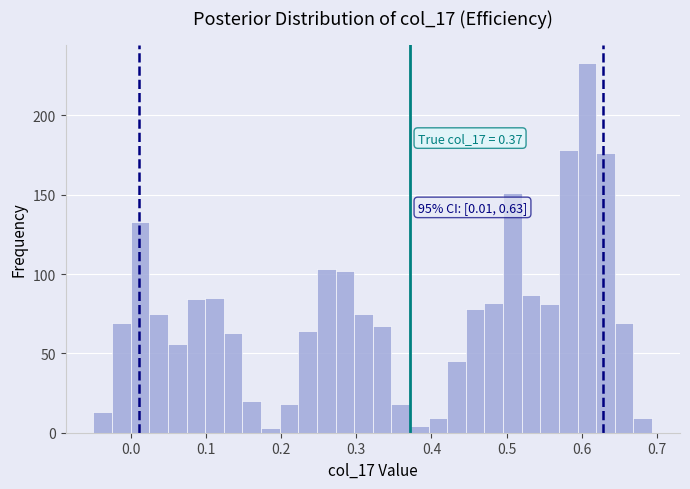

Read against the x-axis, roughly where is the centre of the tallest bar?

0.61